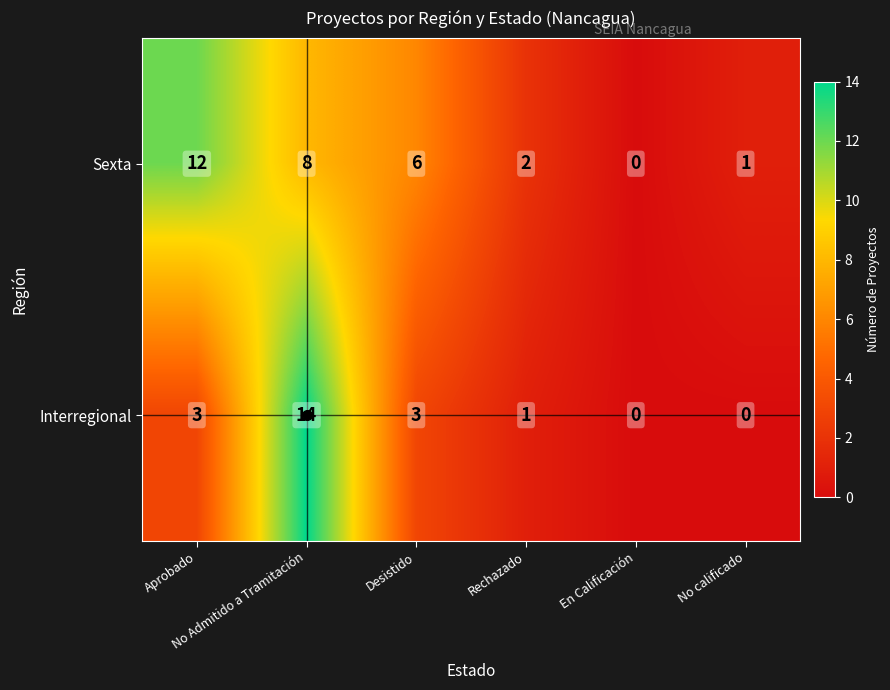

What is the maximum value for Sexta?

12